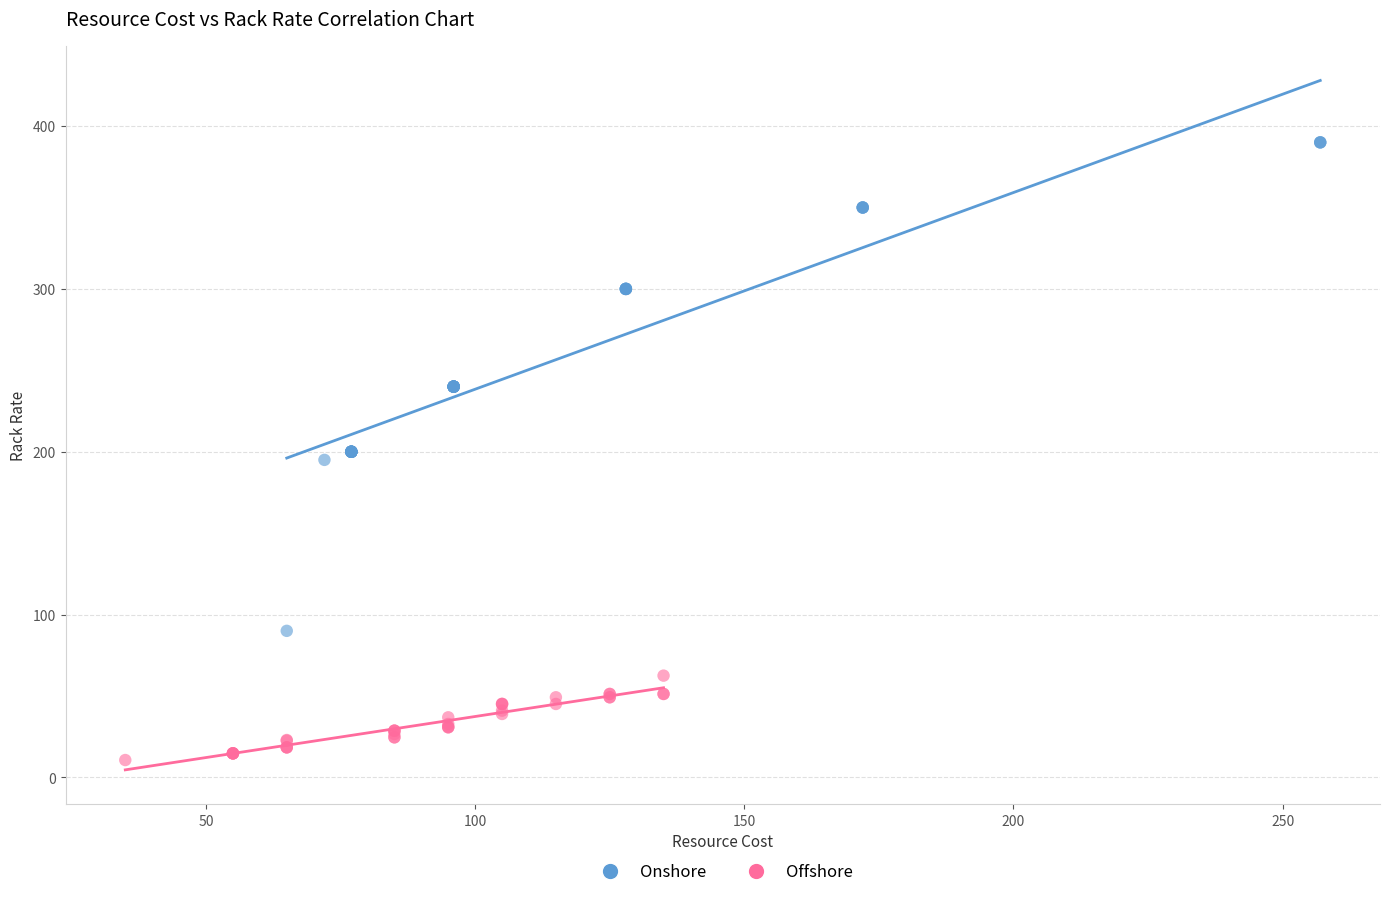

Which series reaches the minimum Y coordinate?

Offshore